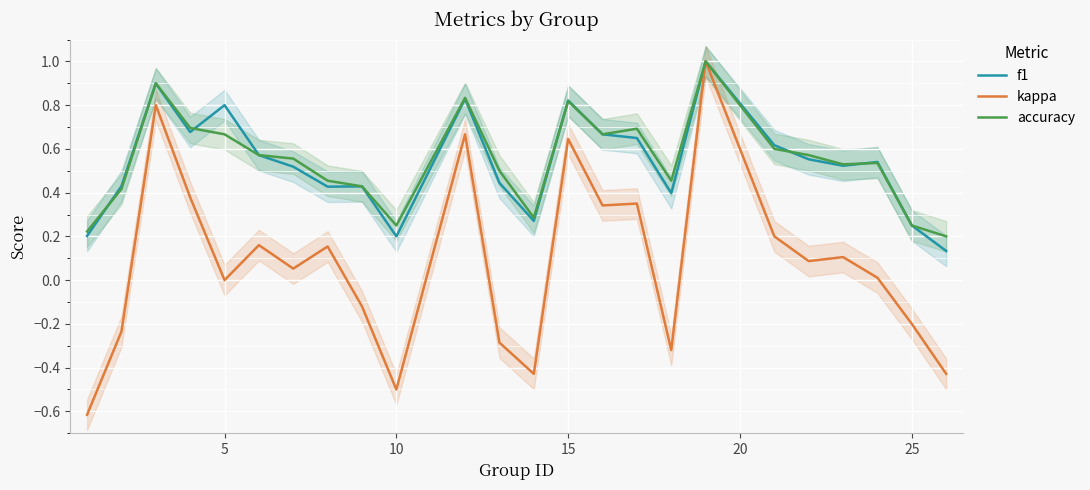

What is the maximum value for f1?

1.0